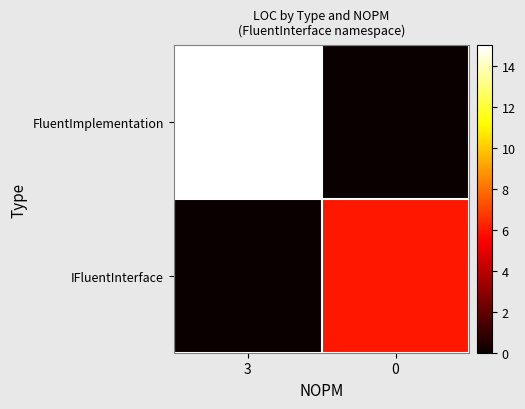

Reading right to left, what are all the values shown in this chart?

FluentImplementation: 0=0	3=15
IFluentInterface: 0=6	3=0